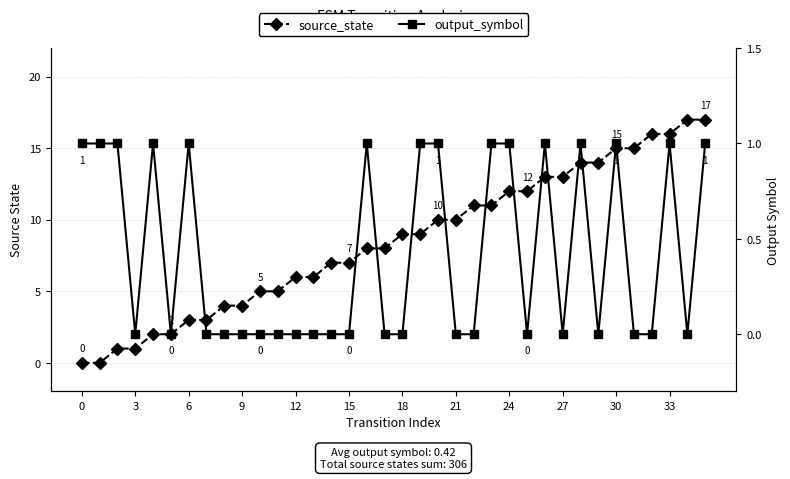

How many output_symbol values are between 0 and 1?

36